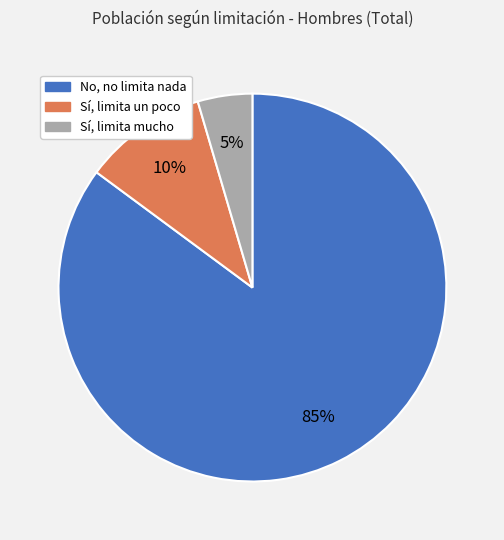

Is No, no limita nada the majority of the pie?

Yes